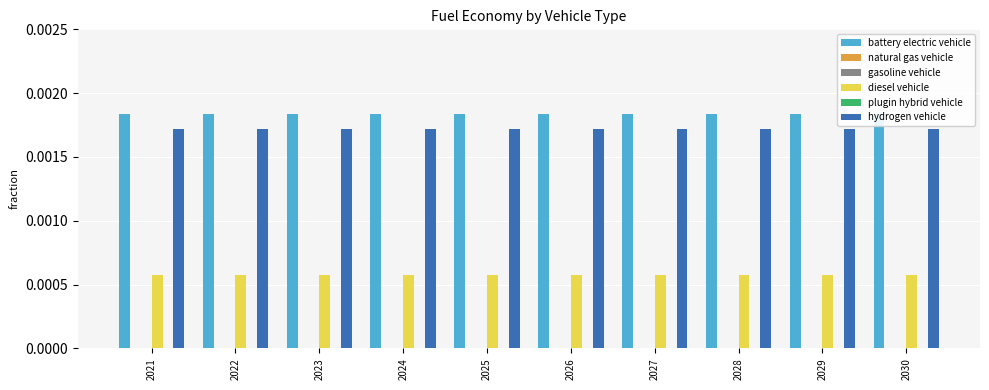

Which category has the lowest value in the natural gas vehicle series?

2021